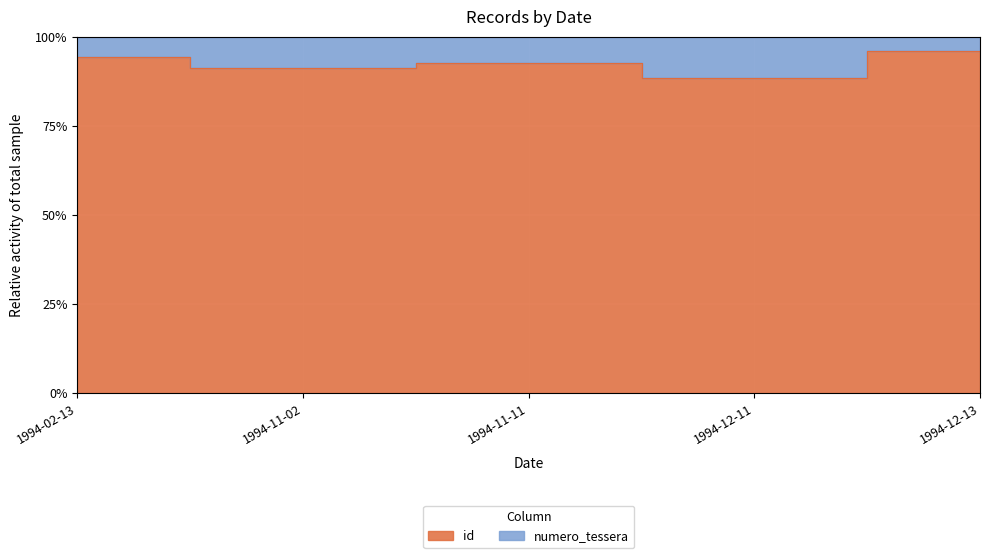

Reading right to left, extract all data points from this chart.

1994-12-13=96.1	1994-12-11=88.5	1994-11-11=92.7	1994-11-02=91.2	1994-02-13=94.3